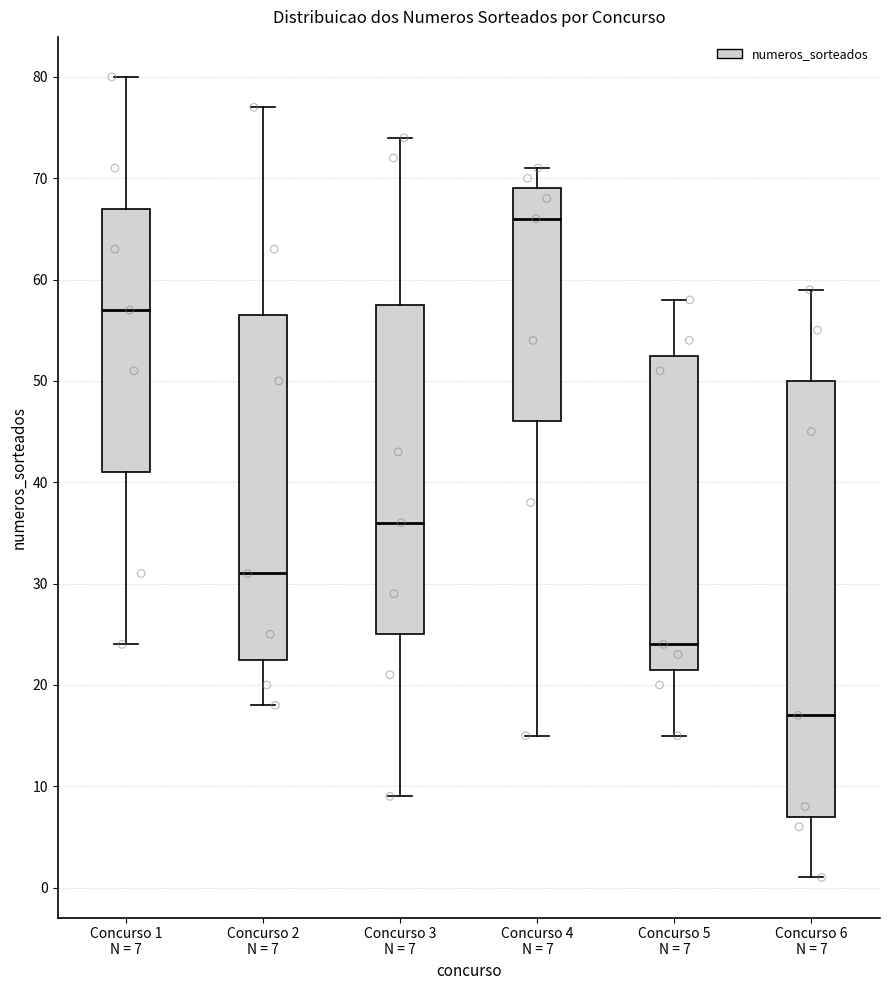

Where is the upper edge of the box for Concurso 4 N = 7 on the y-axis? The values are not printed on the chart, so give them approximately, as read against the axis.

69